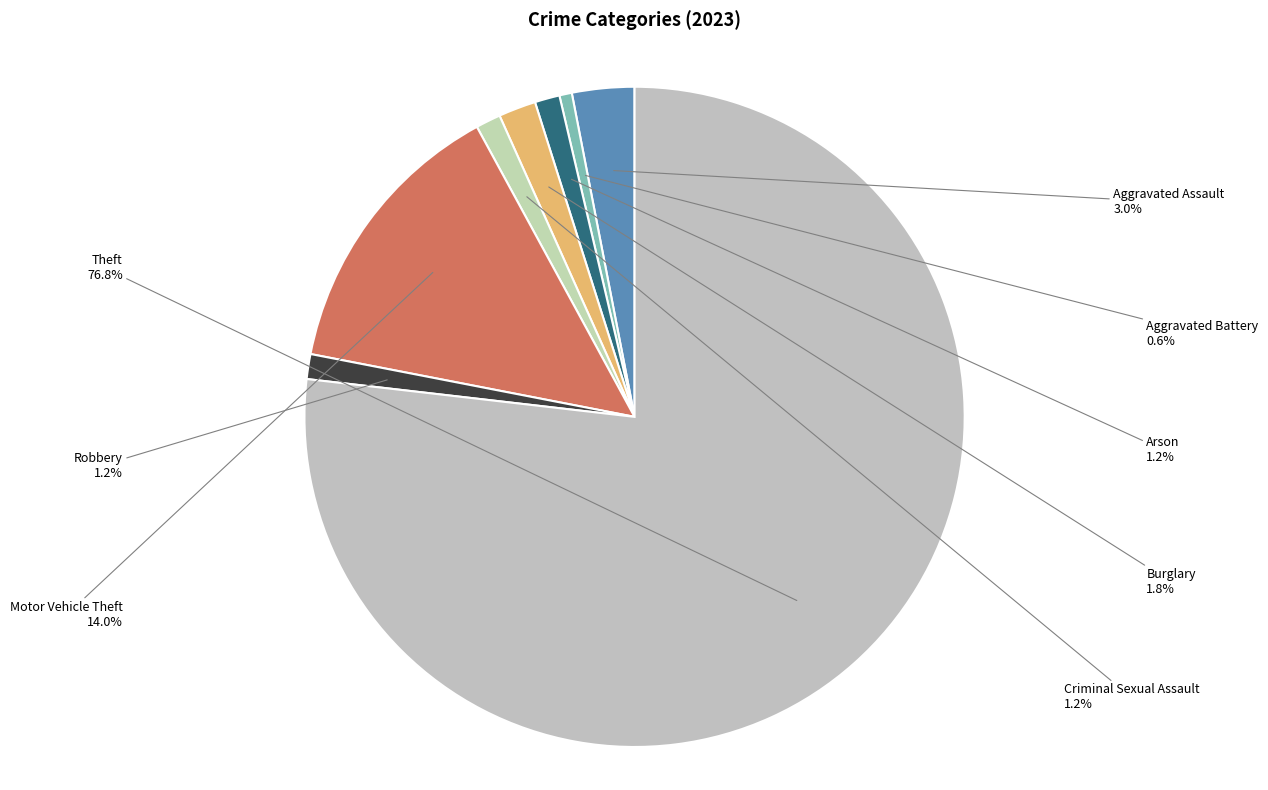

How many slices are in this pie chart?

8